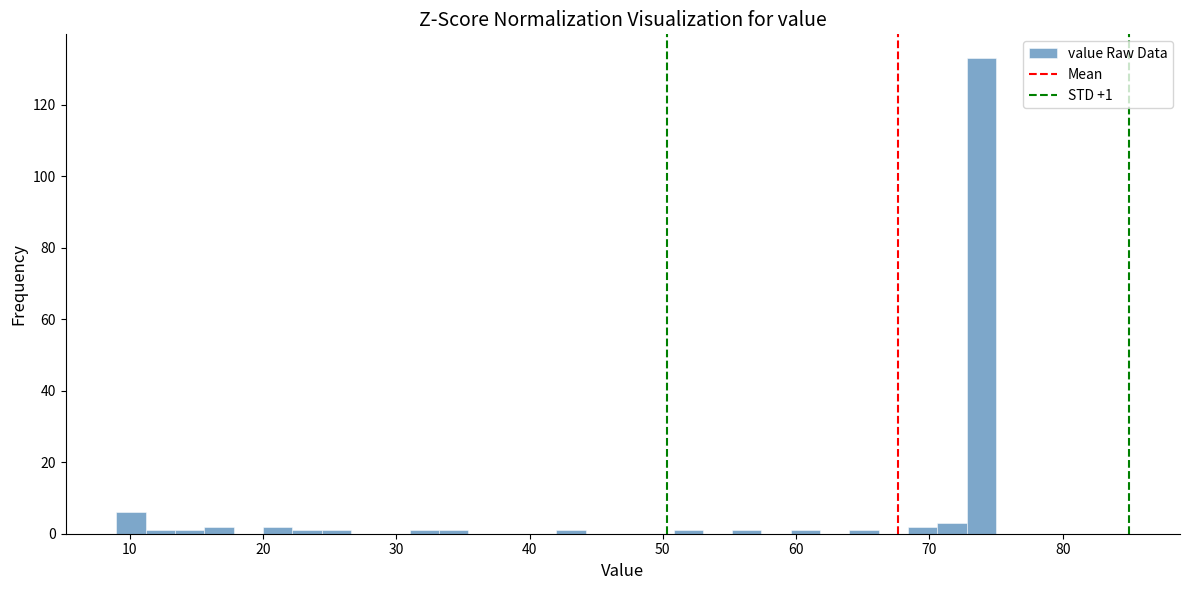

Around what value on the x-axis is the tallest bar? Give the approximate position of its centre, as read against the axis.

74